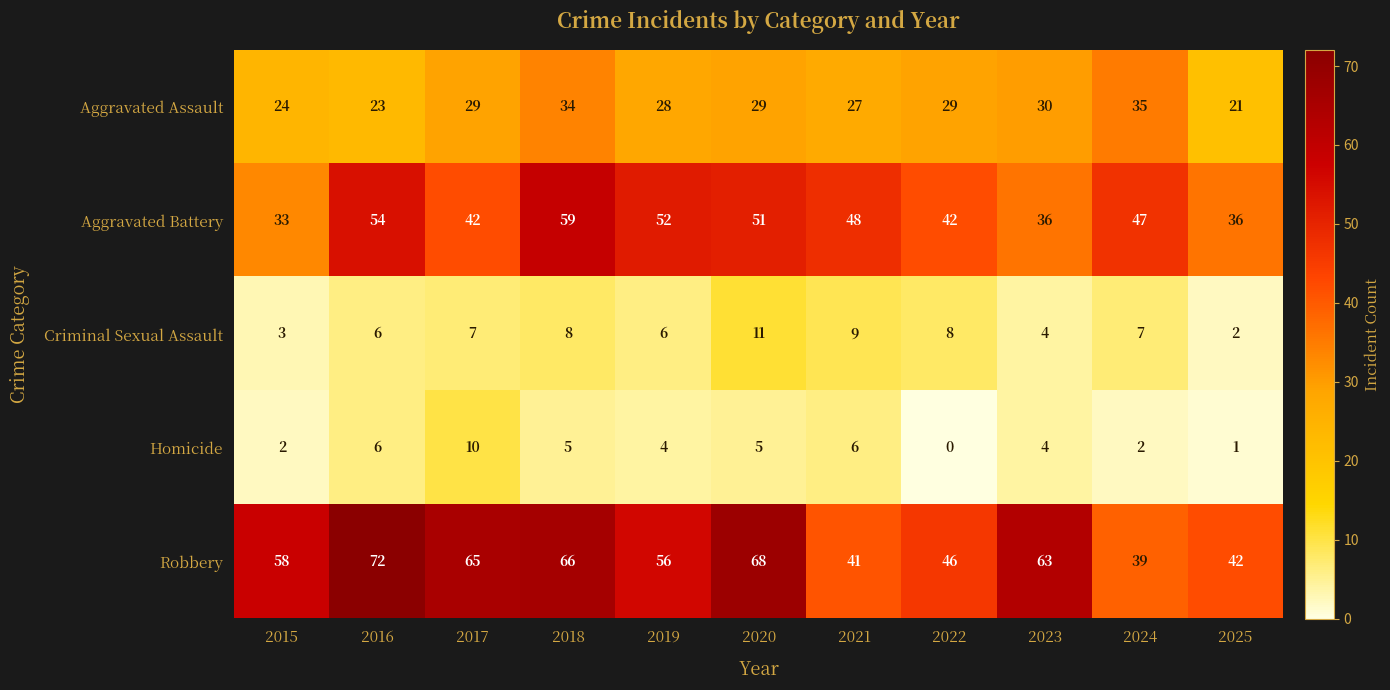

How many Homicide values are between 2 and 6?

8